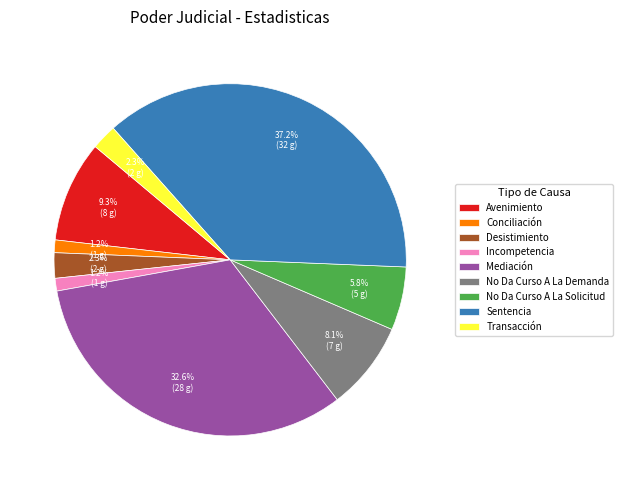

The Avenimiento slice represents 24% of the pie. True or false?

False